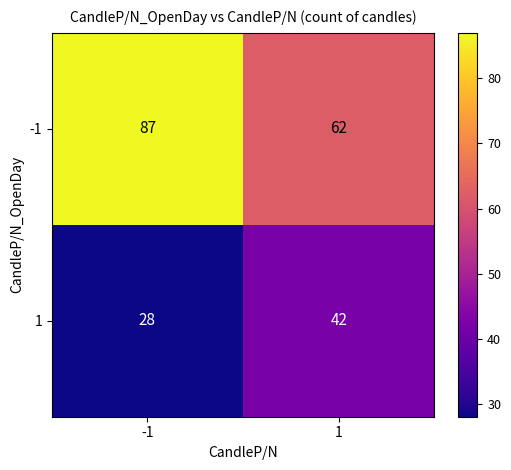

What is the approximate value of 1 at -1, to the nearest 5?

30